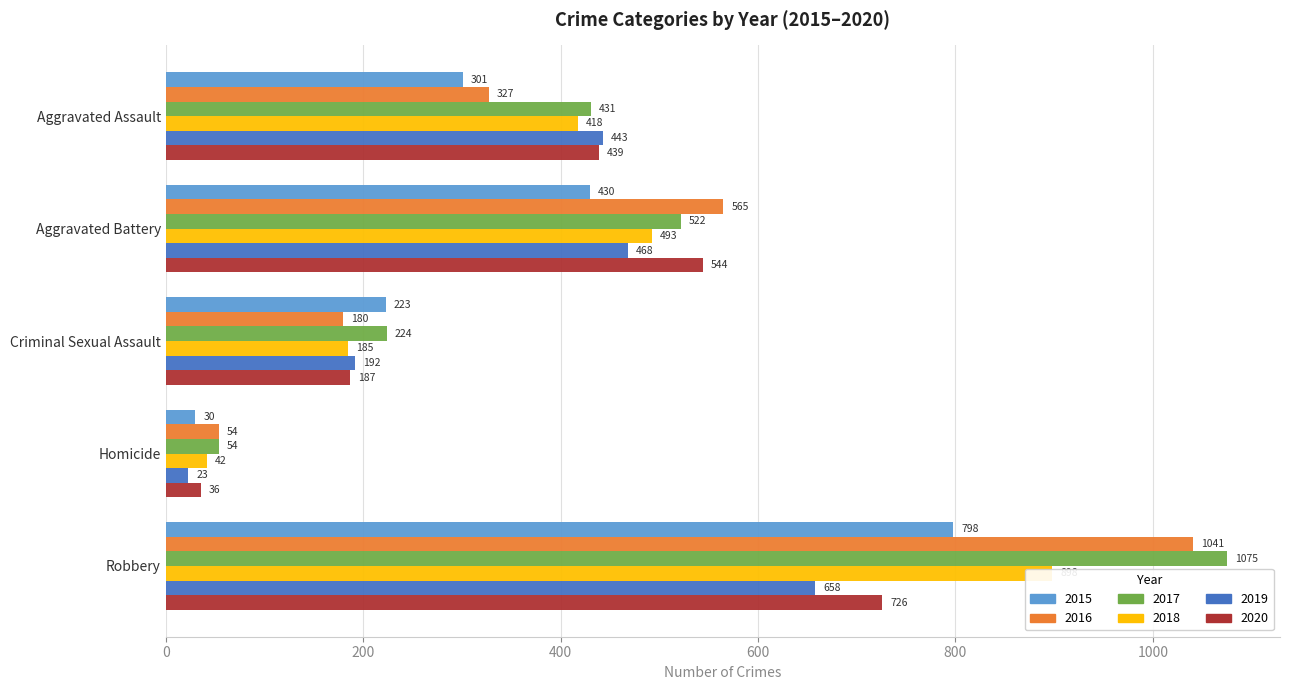

What is the difference between the highest and lowest values at Criminal Sexual Assault?

44